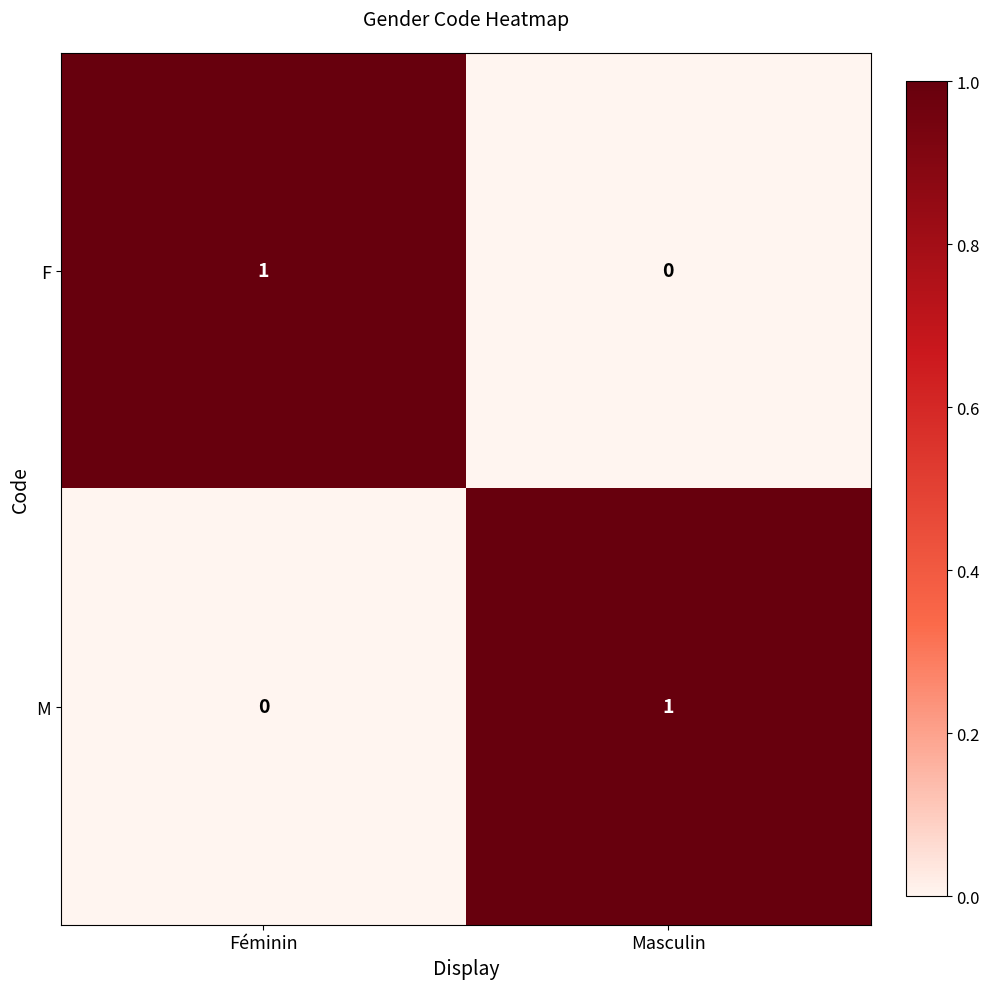

At Féminin, list the series in order from smallest to largest.

M, F